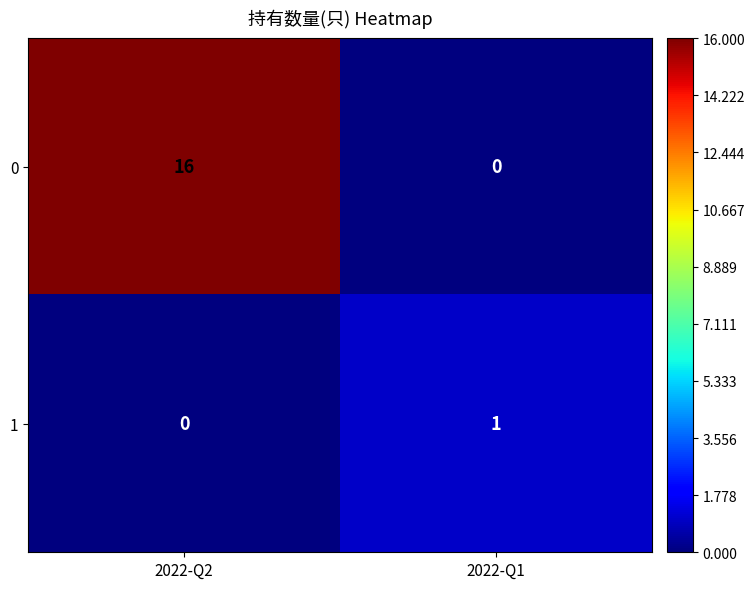

At which category does the chart reach its peak across all series?

2022-Q2